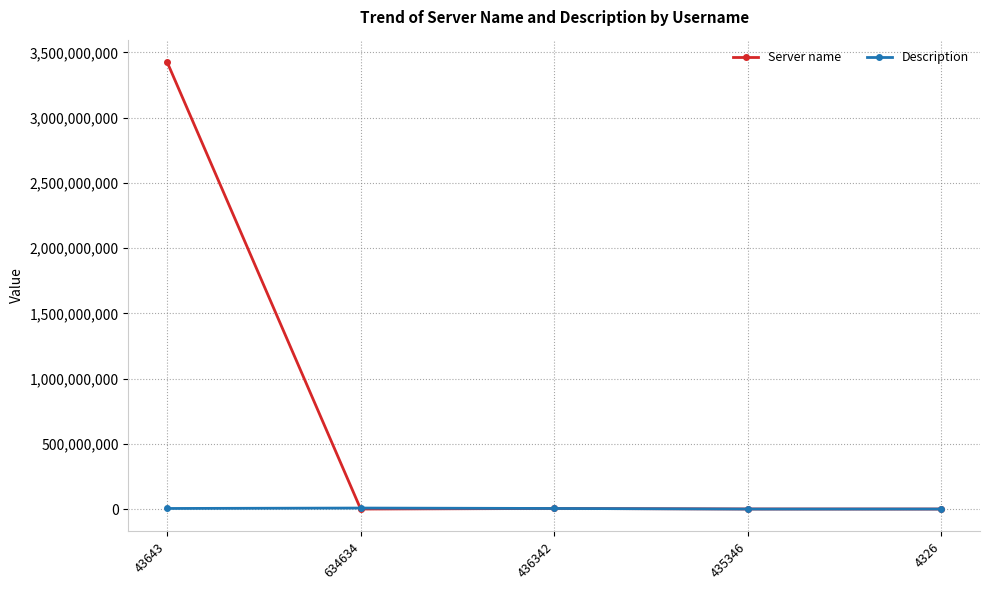

Where does the Description series first go above 4354356?

43643